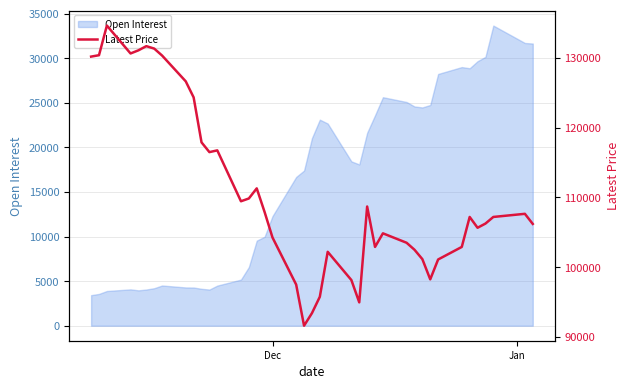

What is the maximum value for Open Interest?

33648